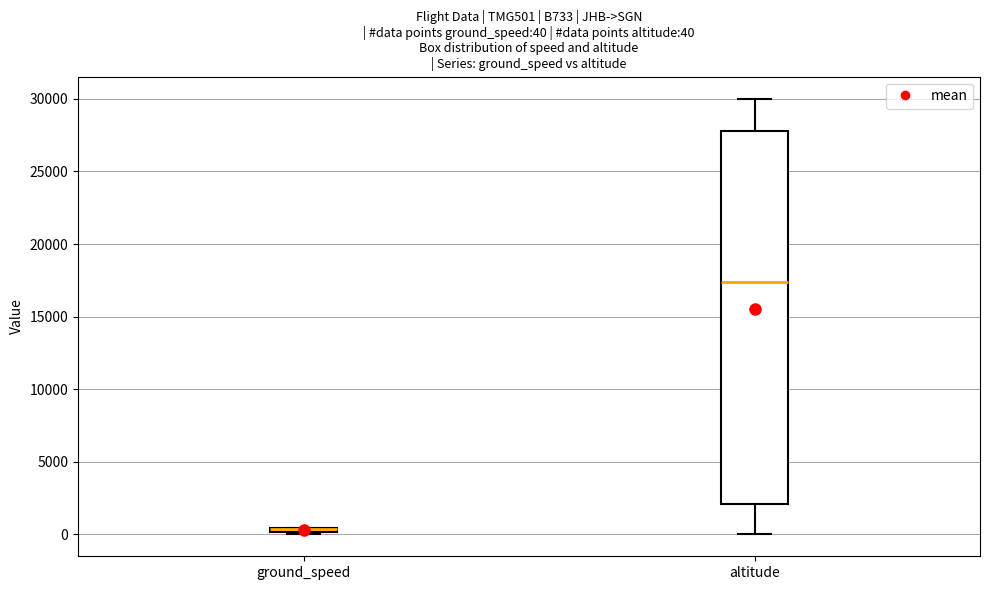

Which box is the tallest, from its lower edge to its upper edge?

altitude